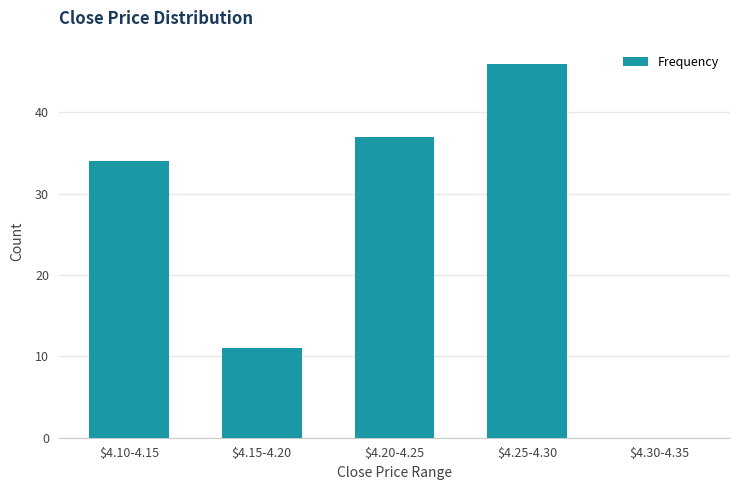

What is the approximate value at $4.15-4.20?

11